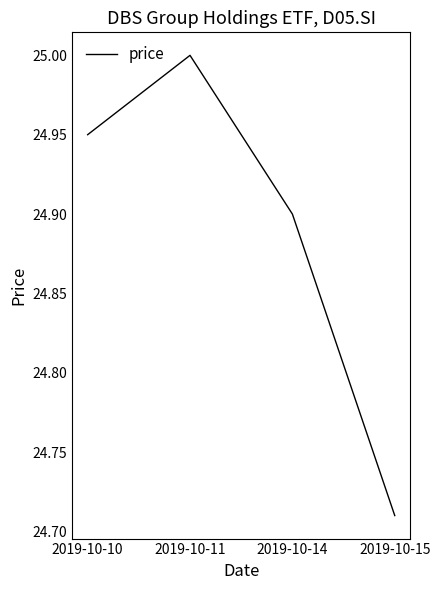

What is the difference between the maximum and minimum values?

0.3